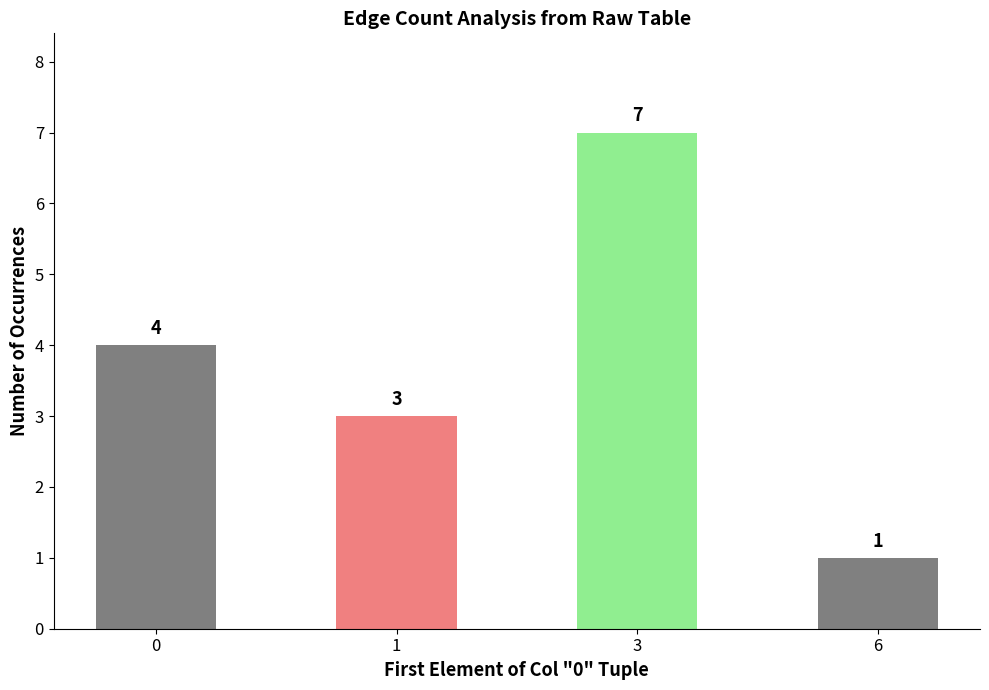

Reading left to right, transcribe all the data shown in this chart.

4	3	7	1